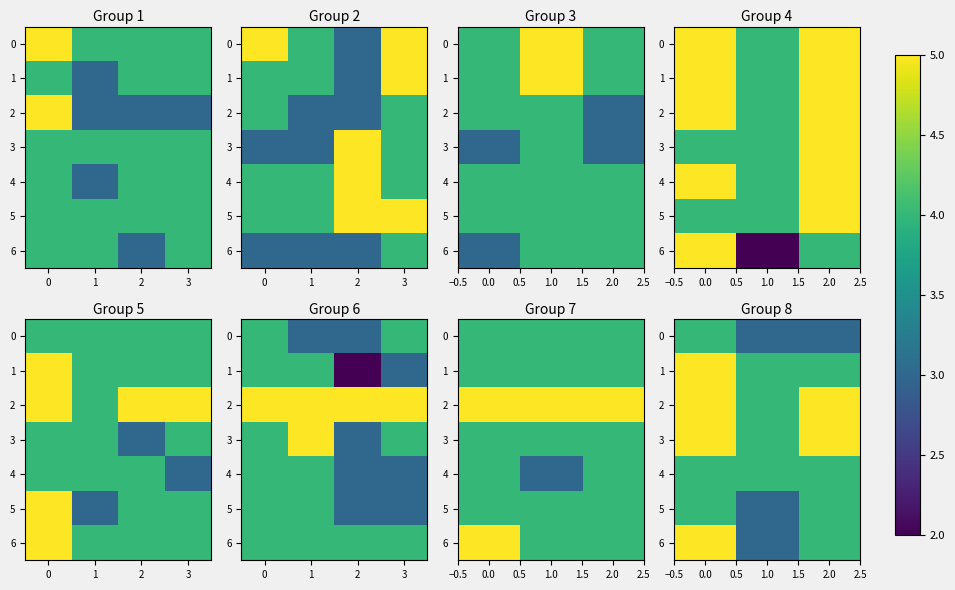

What is the minimum value for row_6?

3